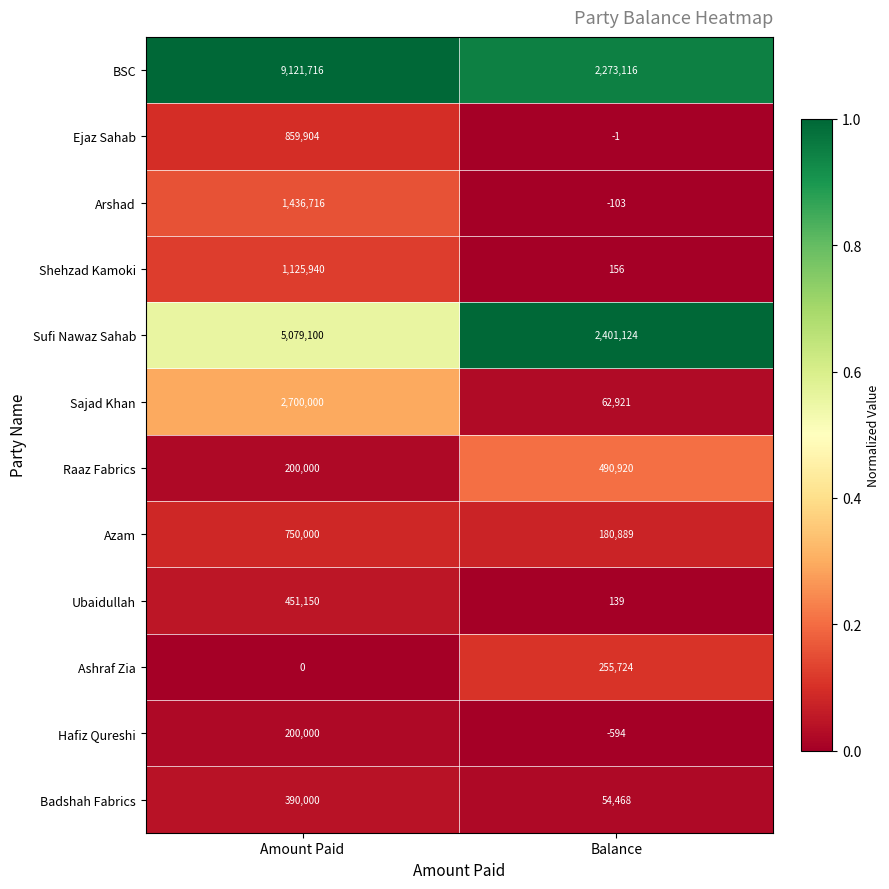

What is the sum of the Ubaidullah values at Amount Paid and Balance?

451289